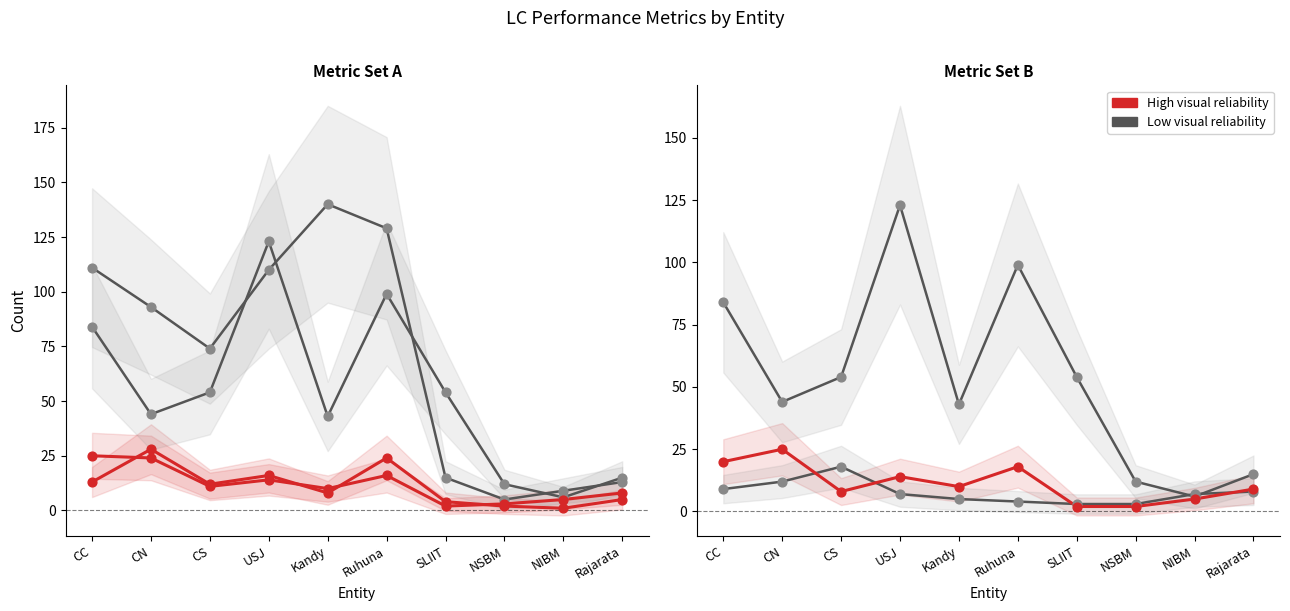

What is the total value across all series at CN?

37